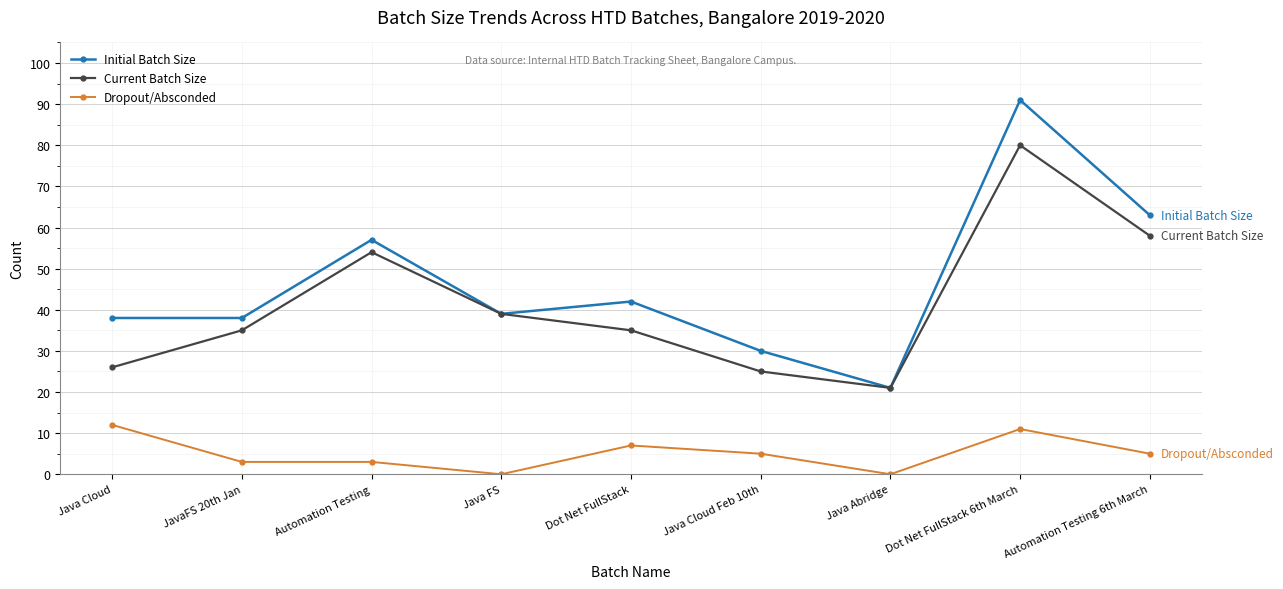

What is the spread (max minus min) of values at Java Abridge?

21